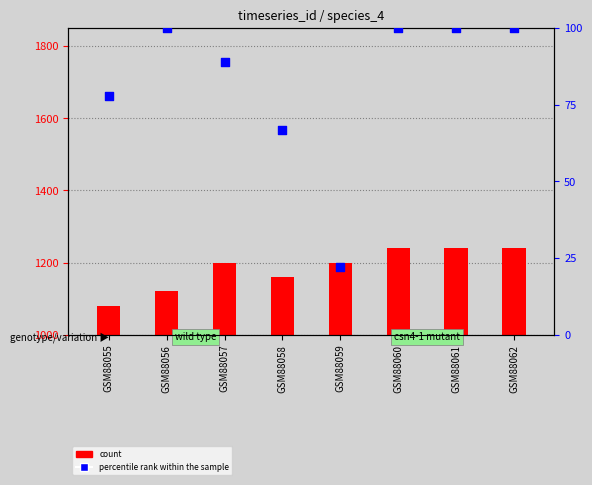

Is the value of count at GSM88056 greater than the value of percentile rank within the sample at GSM88056?

Yes